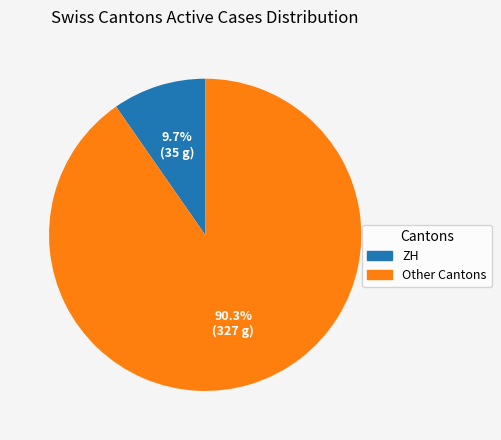

Is there a majority slice in this chart?

Yes